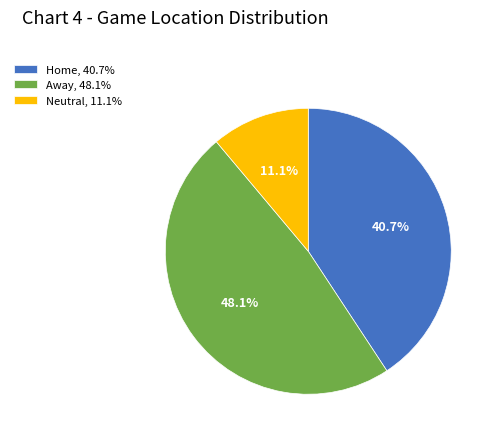

Which category has the smallest portion of the pie?

Neutral